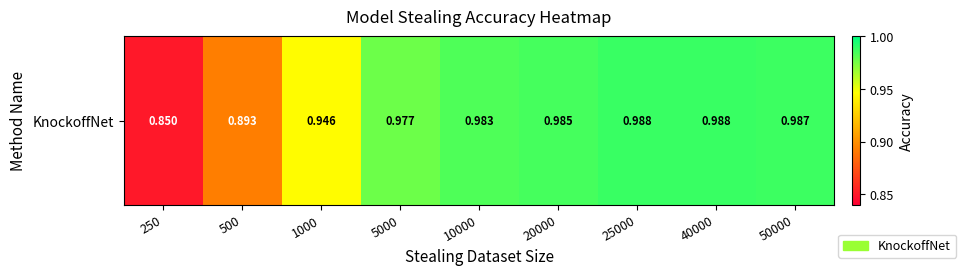

Is it true that the value at 5000 is 1.5?

False